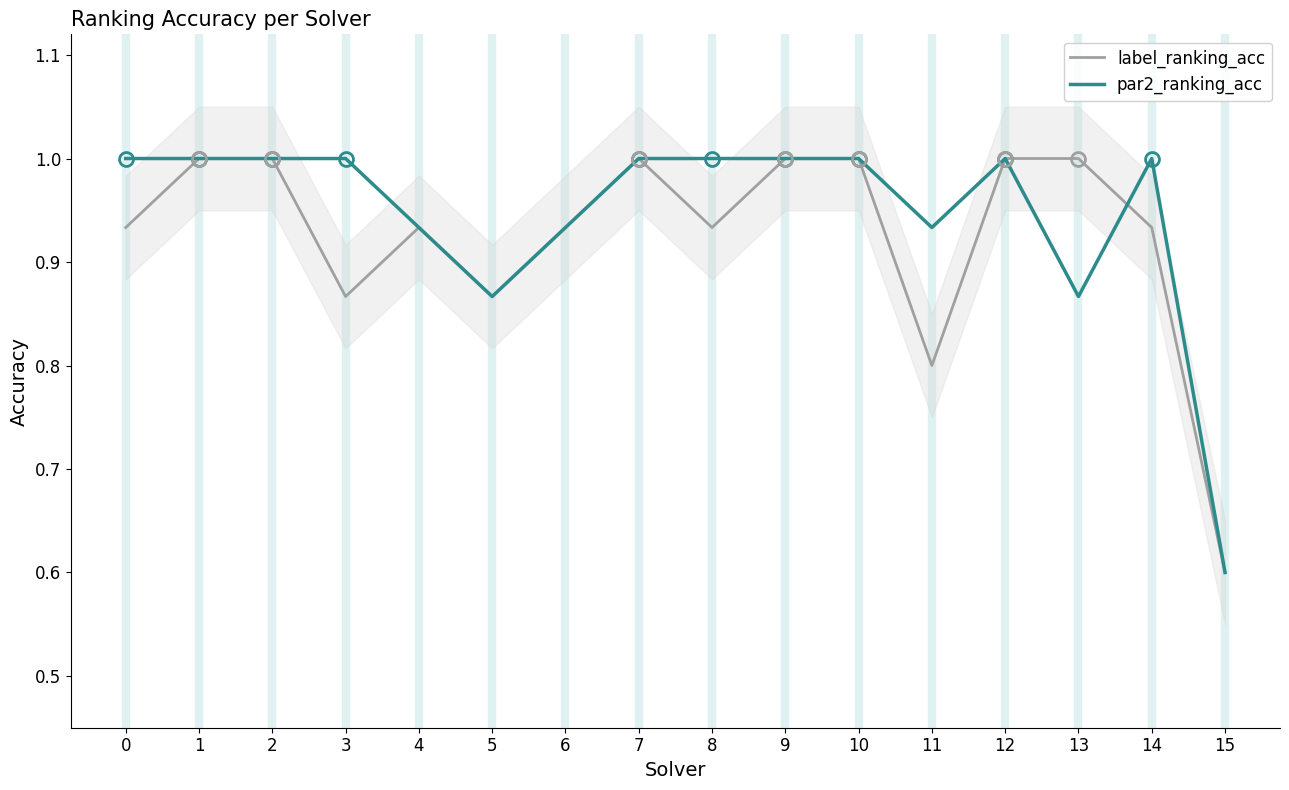

Reading left to right, list all the values displayed in this chart.

label_ranking_acc: 0.9	1.0	1.0	0.9	0.9	0.9	0.9	1.0	0.9	1.0	1.0	0.8	1.0	1.0	0.9	0.6
par2_ranking_acc: 1.0	1.0	1.0	1.0	0.9	0.9	0.9	1.0	1.0	1.0	1.0	0.9	1.0	0.9	1.0	0.6